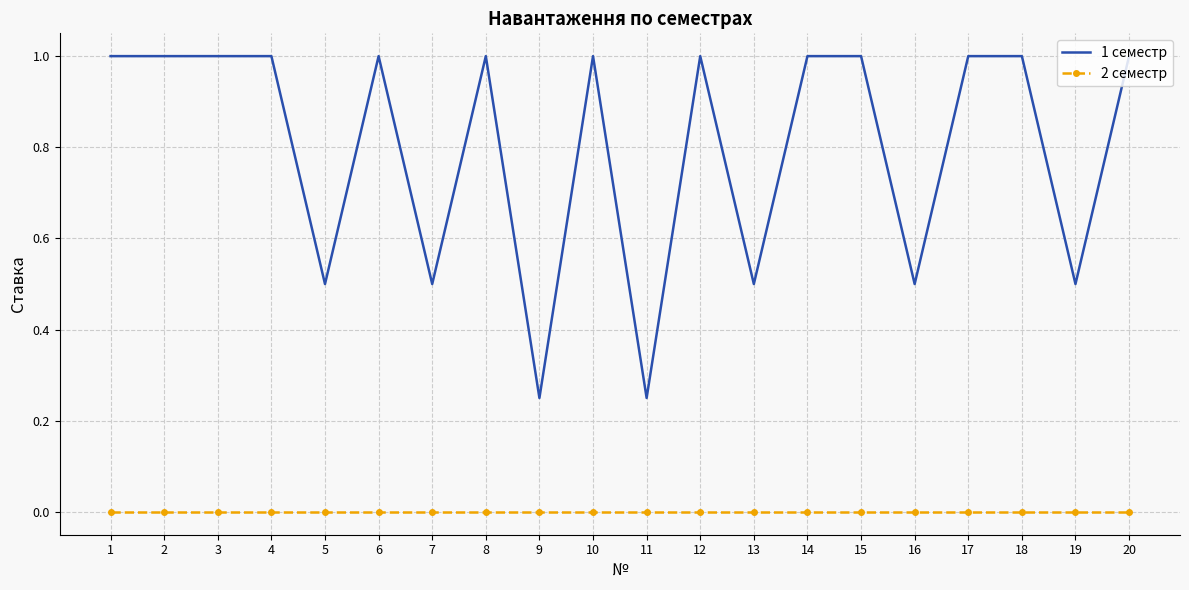

What is the difference between the highest and lowest values at 16?

0.5